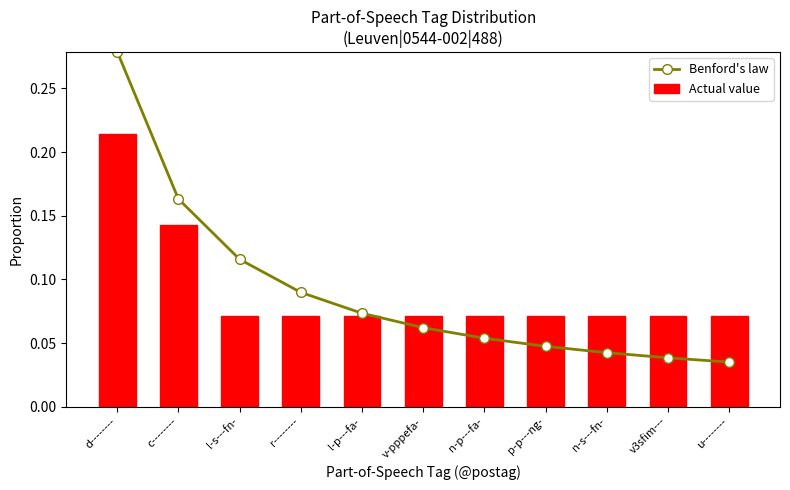

Does the chart contain stacked bars?

No